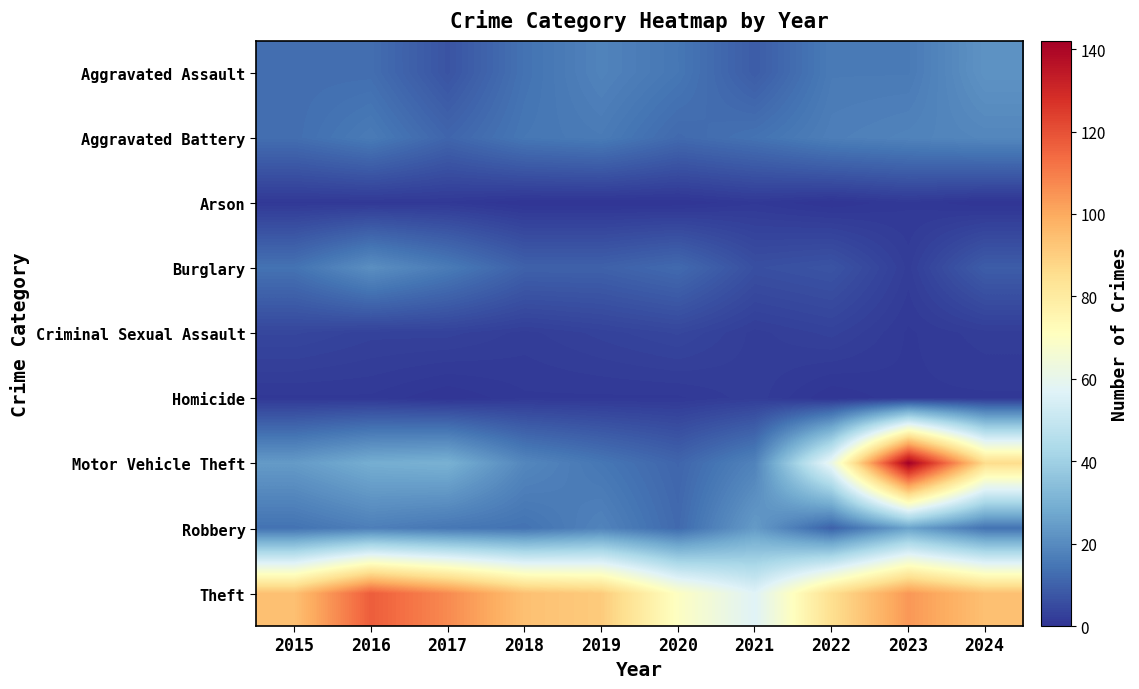

Rank the series by their maximum value, from lowest to highest.

Arson, Homicide, Criminal Sexual Assault, Aggravated Battery, Burglary, Aggravated Assault, Robbery, Theft, Motor Vehicle Theft